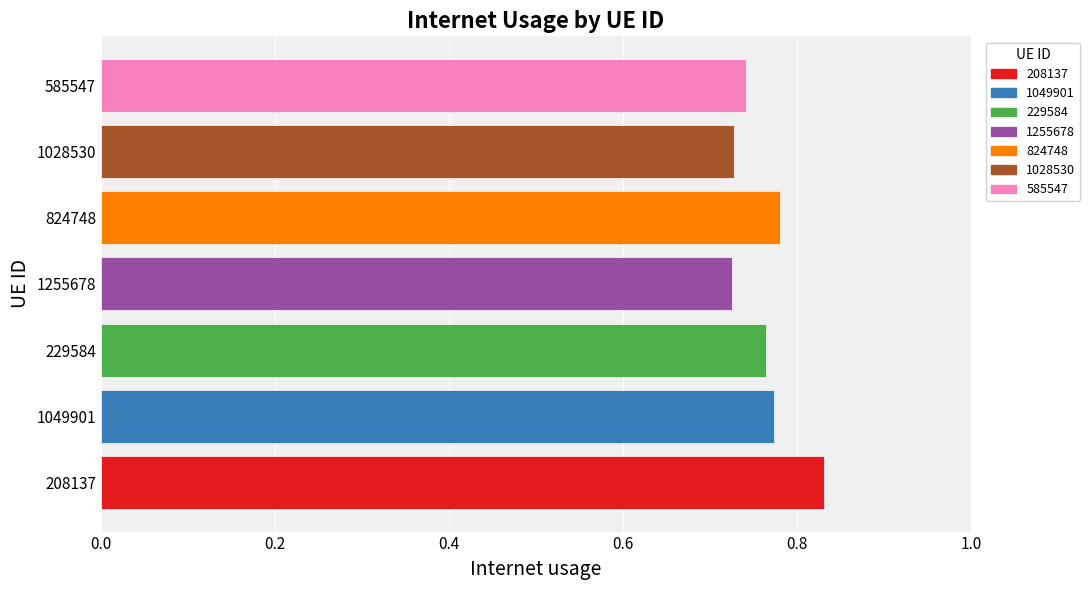

The chart shows a value of 1.3 at 1049901. True or false?

False